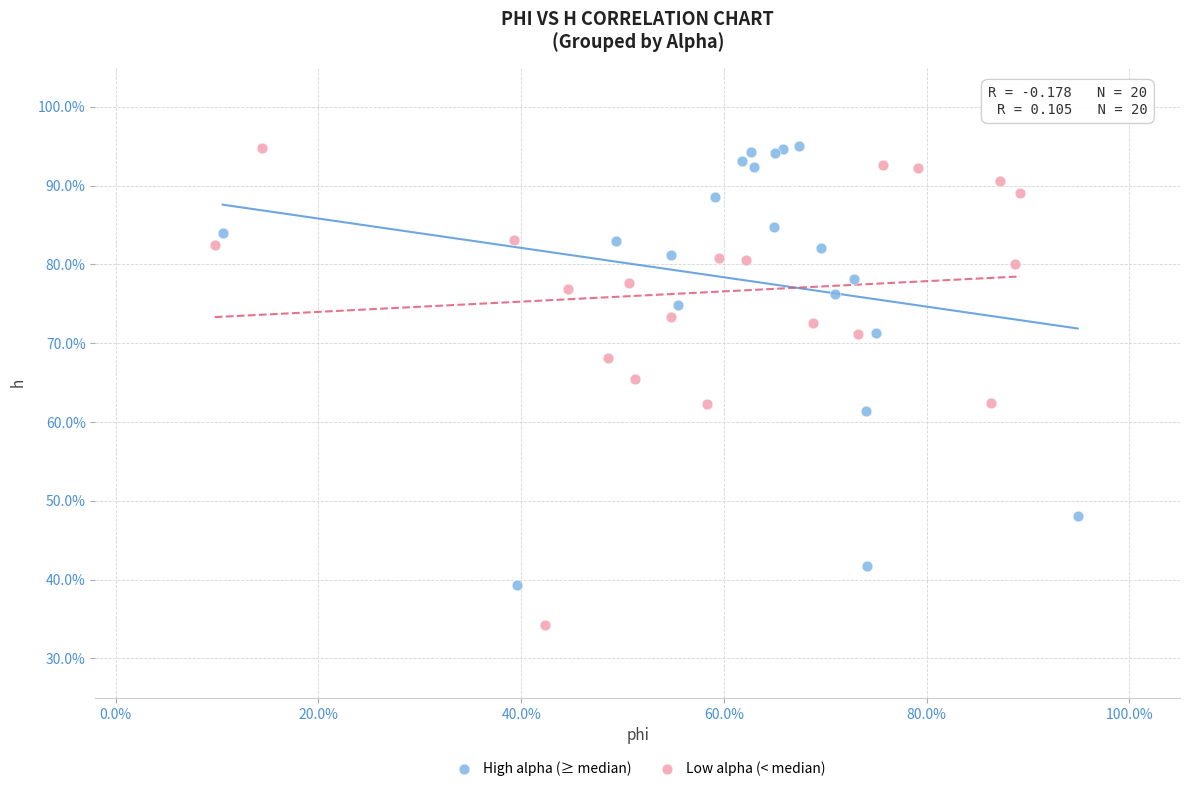

Which series has the largest Y range (max minus min)?

Low alpha (< median)